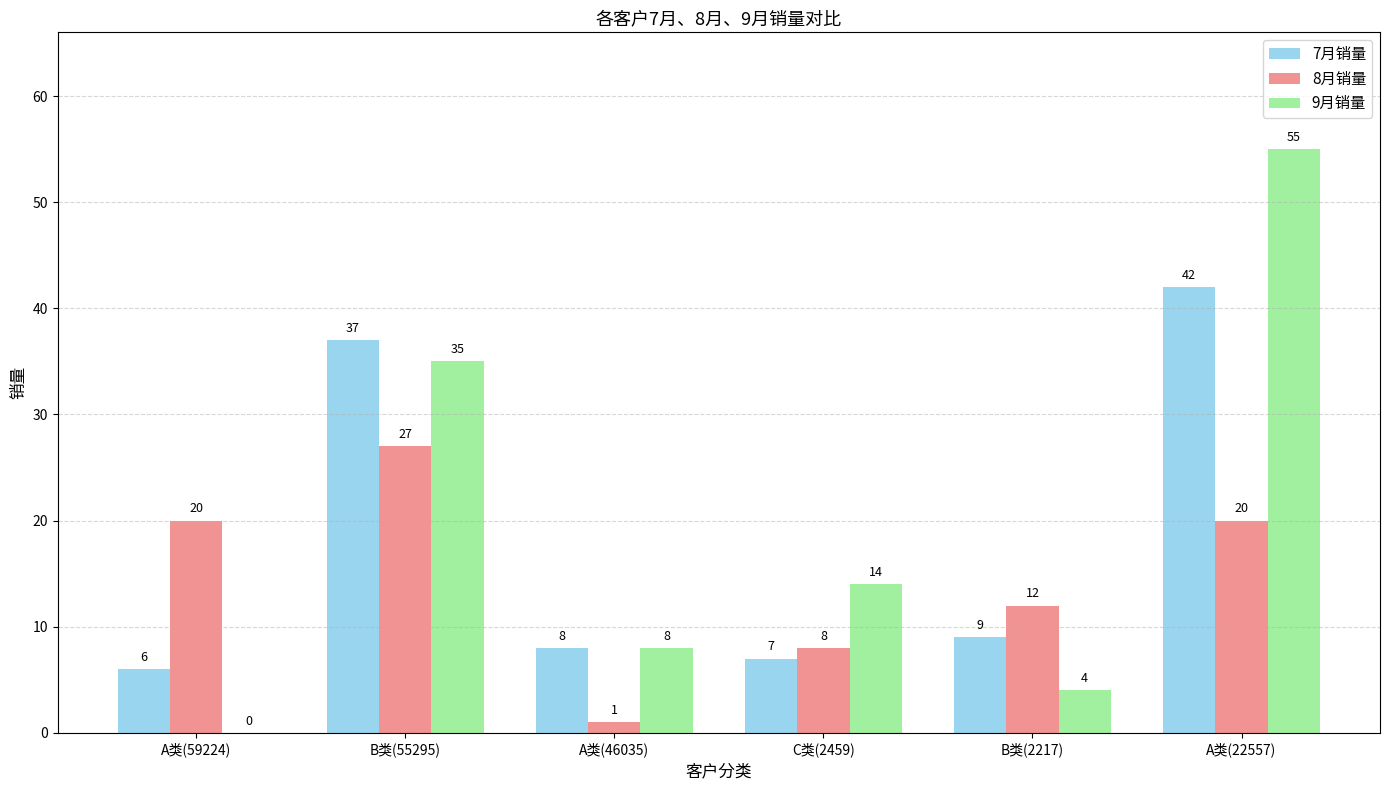

The value of 7月销量 at B类(2217) is 12. True or false?

False